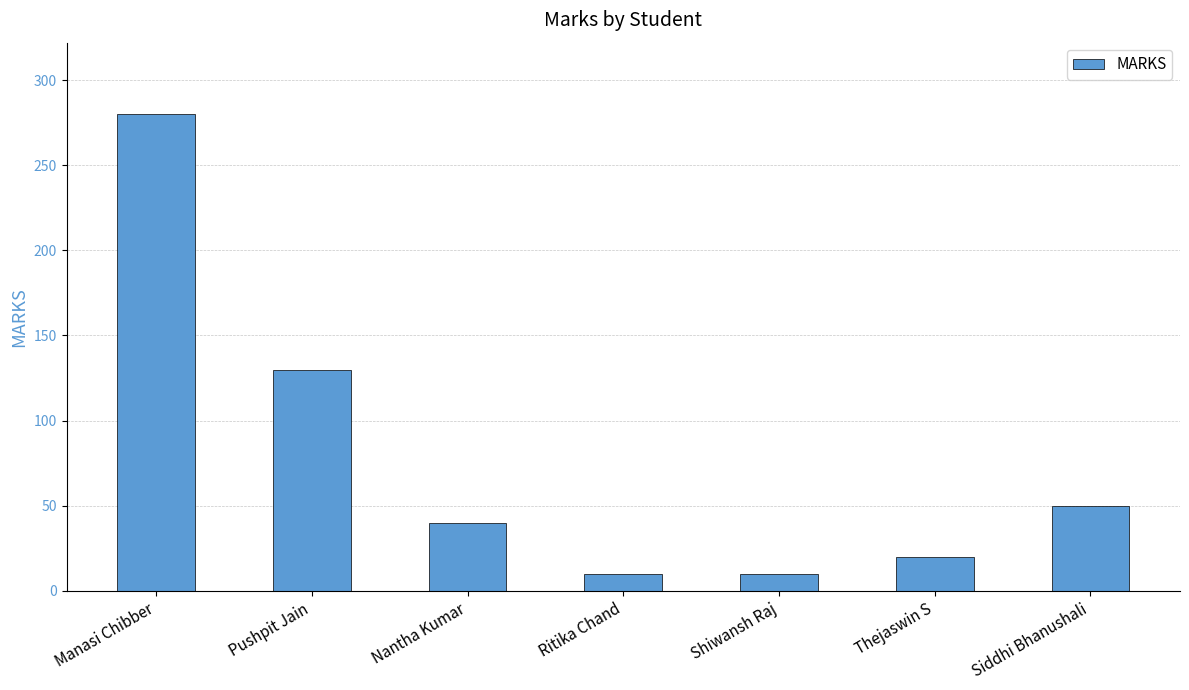

How many values are below 40?

3